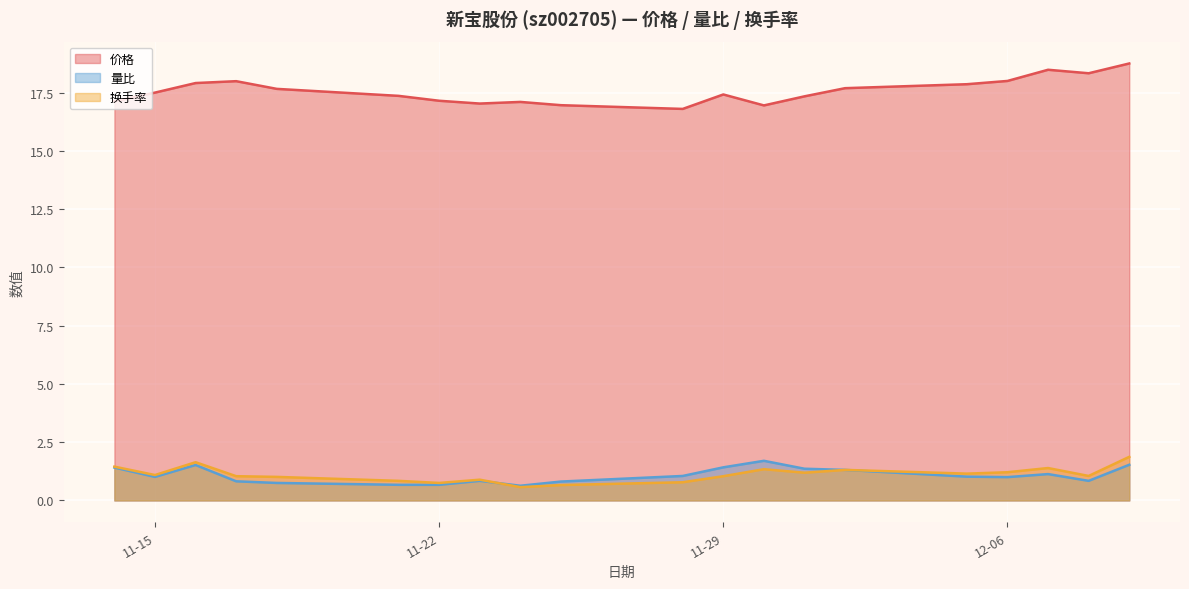

At which label is 换手率 closest to 1?

2022-11-18